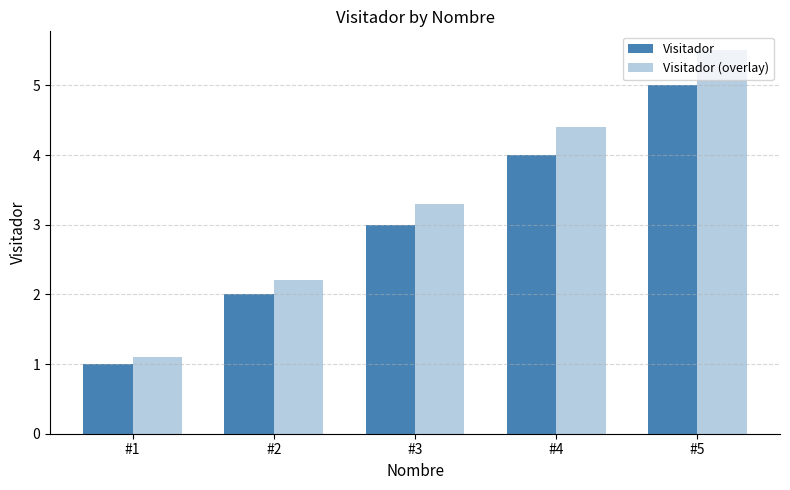

What is the total value across all series at #2?

4.2